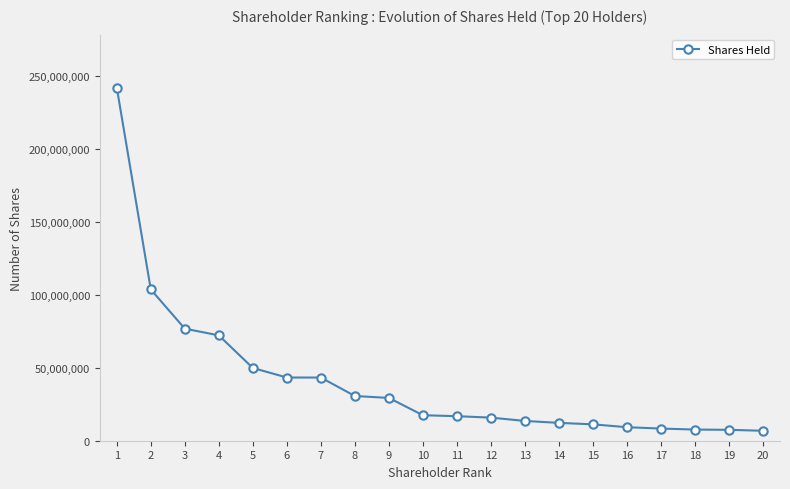

How many lines are shown in the chart?

1